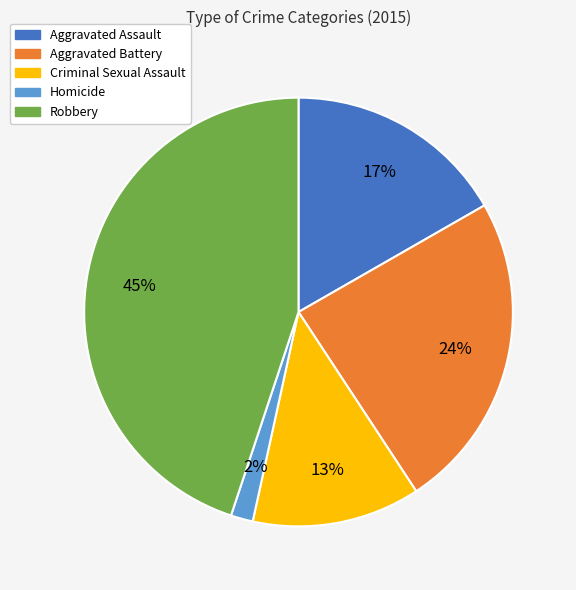

Which slice is the smallest?

Homicide